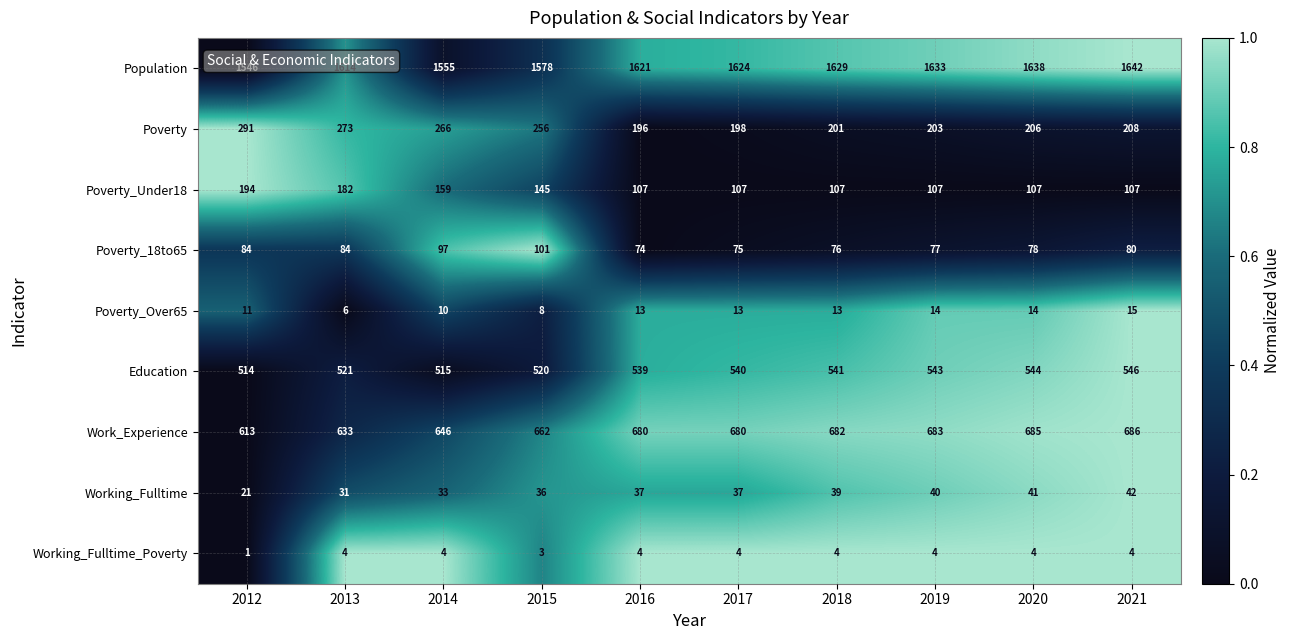

At 2015, list the series in order from largest to smallest.

Population, Work_Experience, Education, Poverty, Poverty_Under18, Poverty_18to65, Working_Fulltime, Poverty_Over65, Working_Fulltime_Poverty